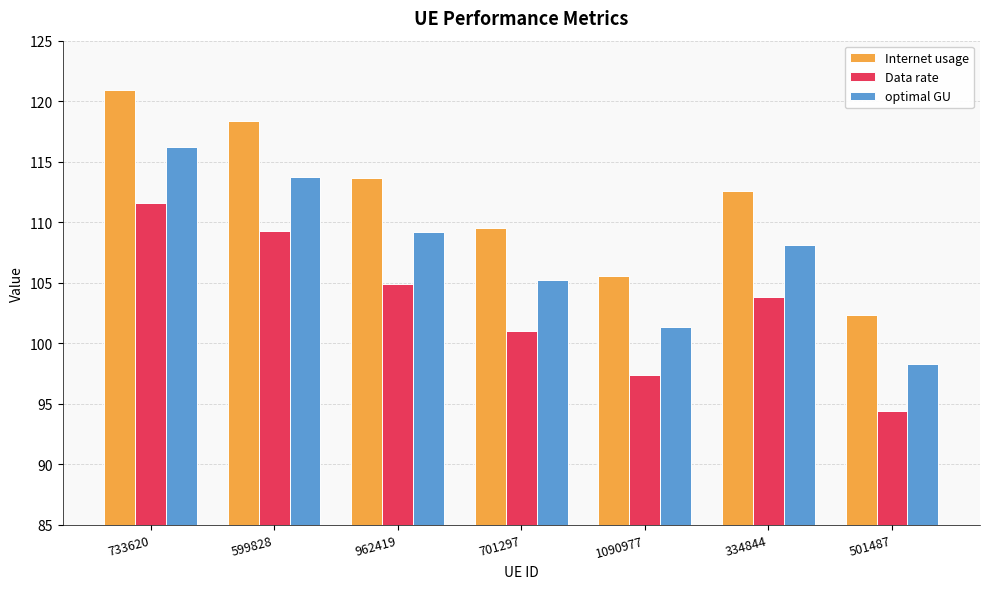

How many data points in Internet usage are above 112?

4